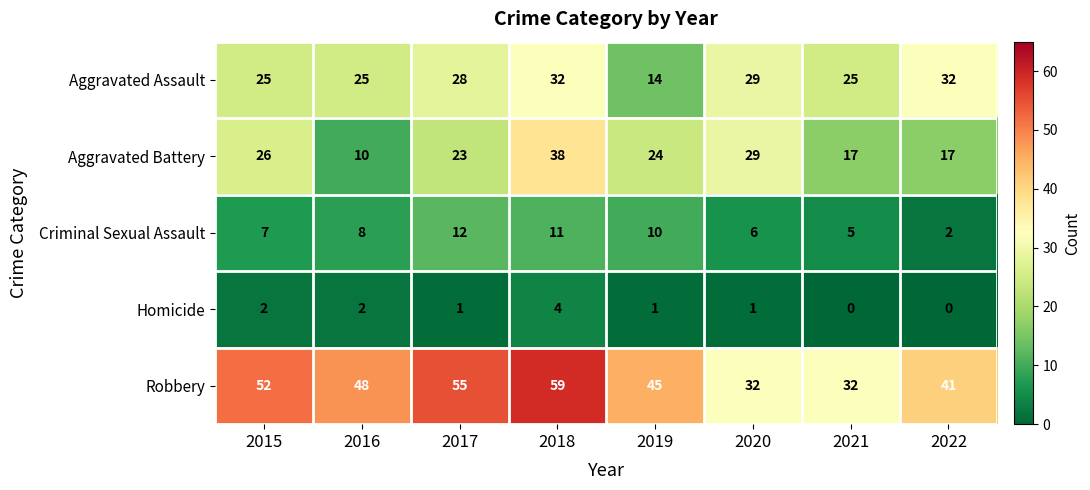

Rank the series by their maximum value, from lowest to highest.

Homicide, Criminal Sexual Assault, Aggravated Assault, Aggravated Battery, Robbery